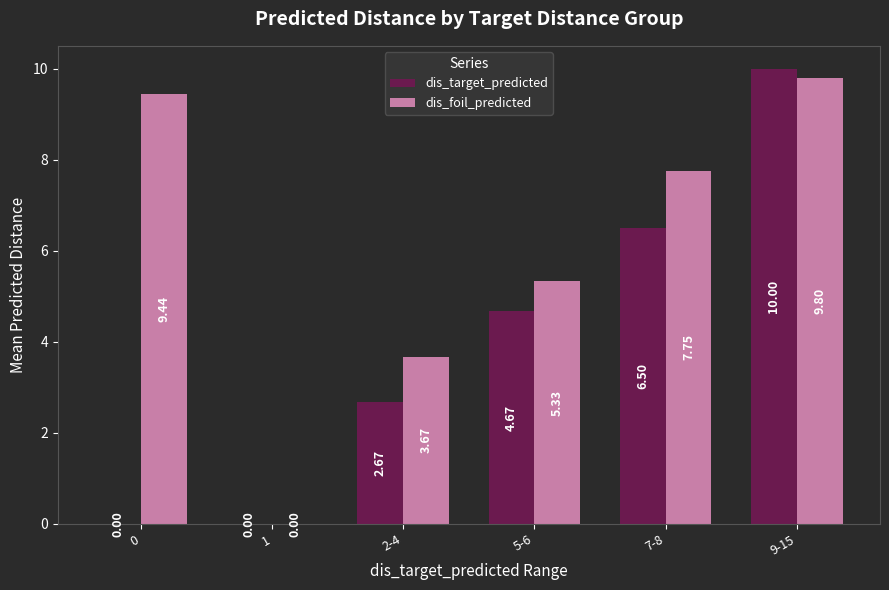

Which series has the largest total across all categories?

dis_foil_predicted